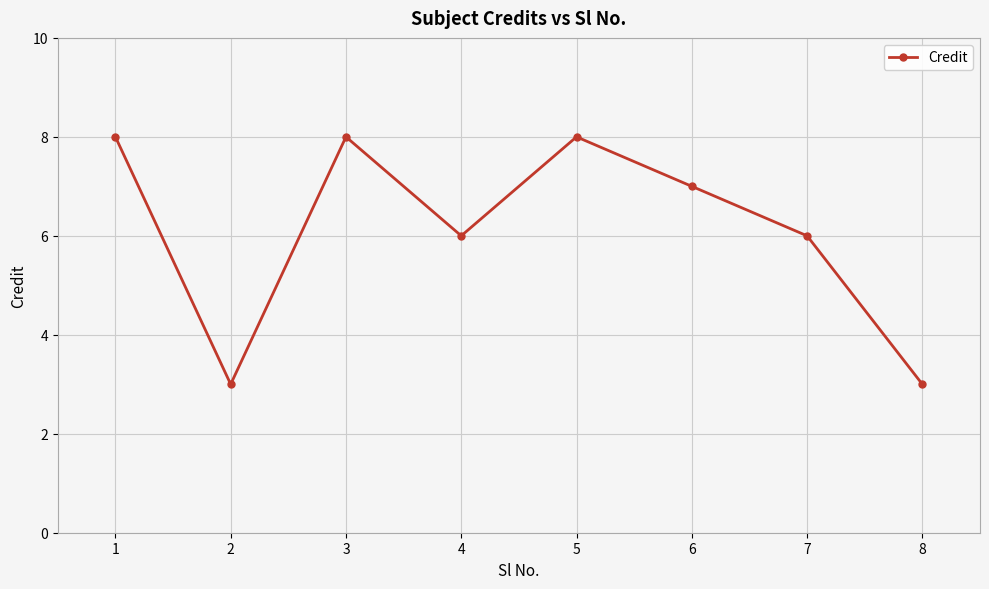

What is the sum of all values?

49